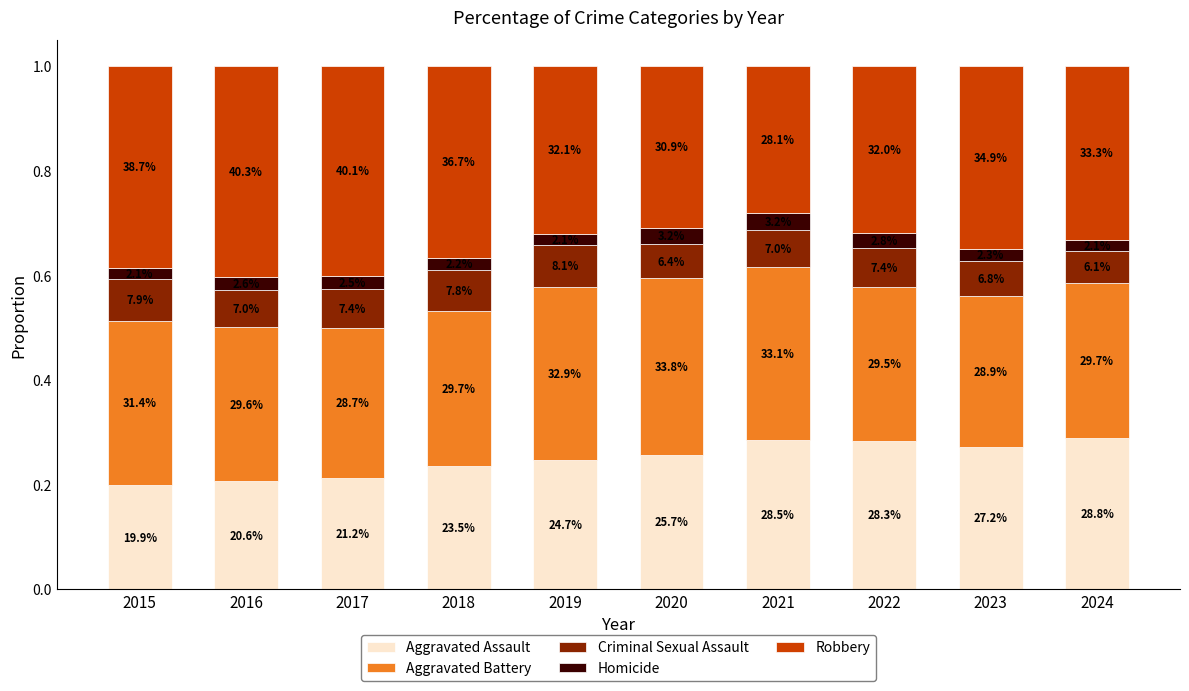

What is the sum of the Aggravated Battery values at 2024 and 2015?

0.6